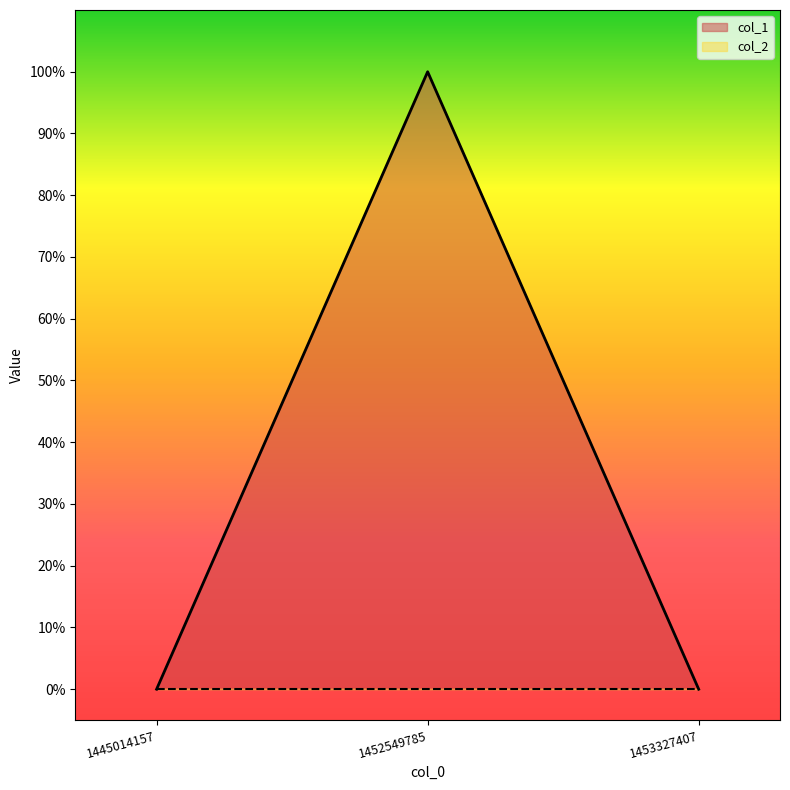

List the labels in order of value, largest first.

1452549785, 1445014157, 1453327407